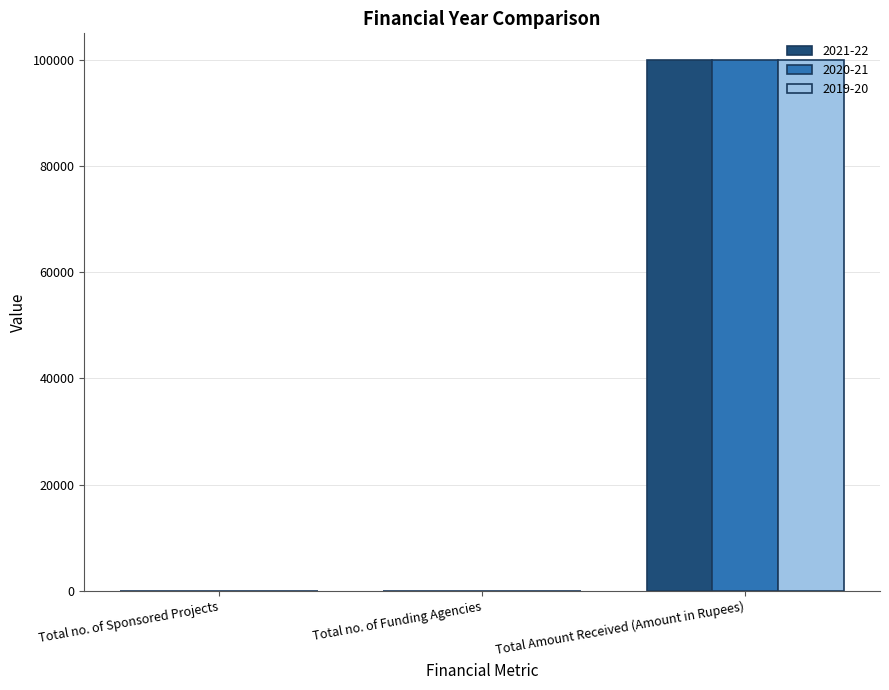

Reading left to right, what are all the values shown in this chart?

2021-22: 1	1	100000
2020-21: 1	1	100000
2019-20: 1	1	100000